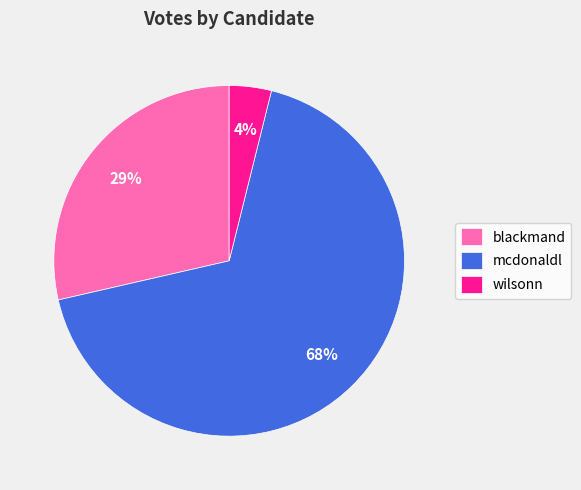

Which slice is the smallest?

wilsonn